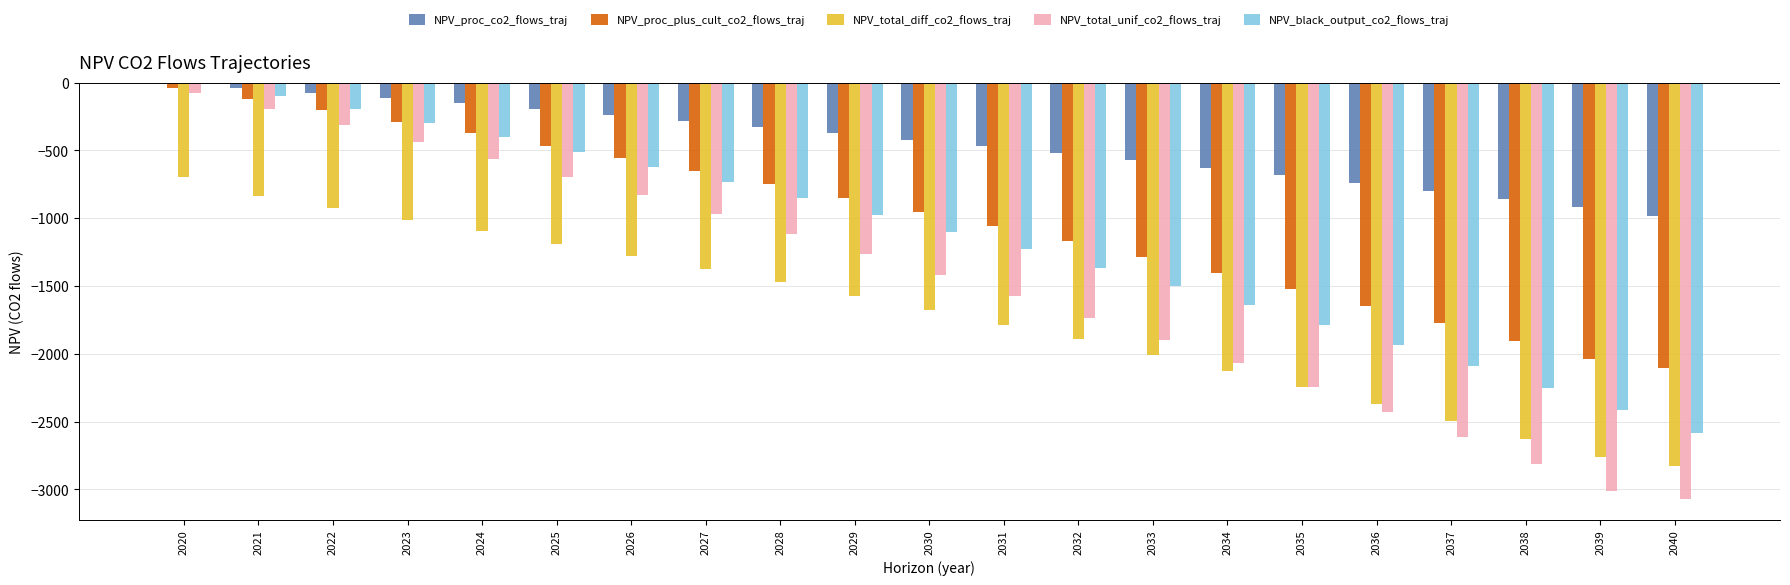

Is the value of NPV_total_unif_co2_flows_traj at 2020 greater than the value of NPV_proc_plus_cult_co2_flows_traj at 2034?

Yes